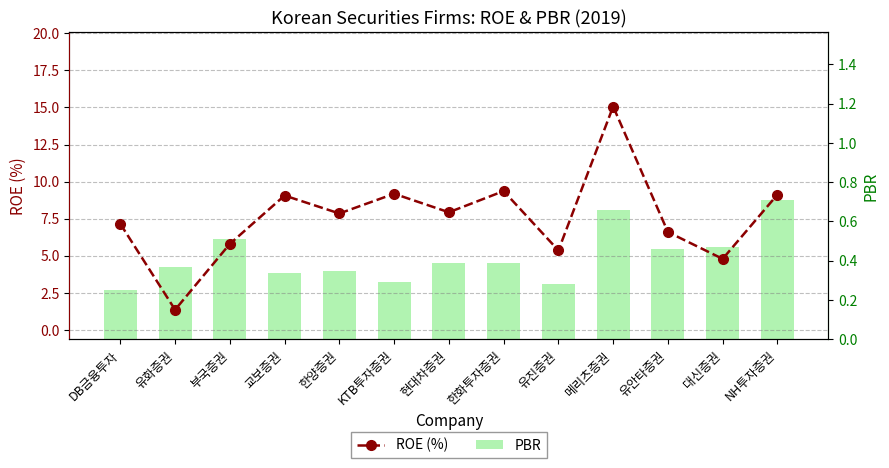

List the labels in order of ROE (%) value, smallest first.

유화증권, 대신증권, 유진증권, 부국증권, 유안타증권, DB금융투자, 한양증권, 현대차증권, 교보증권, NH투자증권, KTB투자증권, 한화투자증권, 메리츠증권